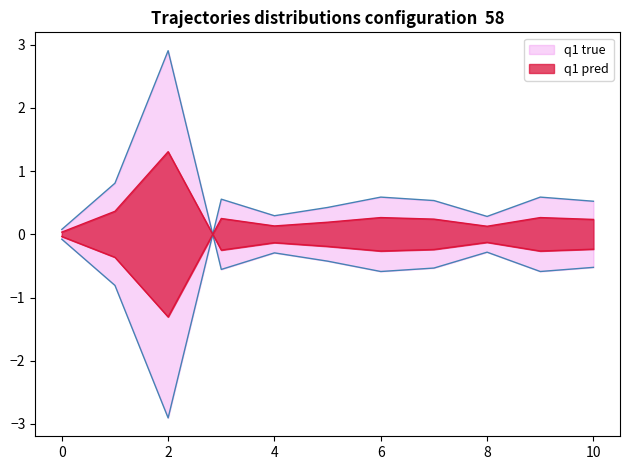

What is the difference between the second highest and minimum values?

1.4